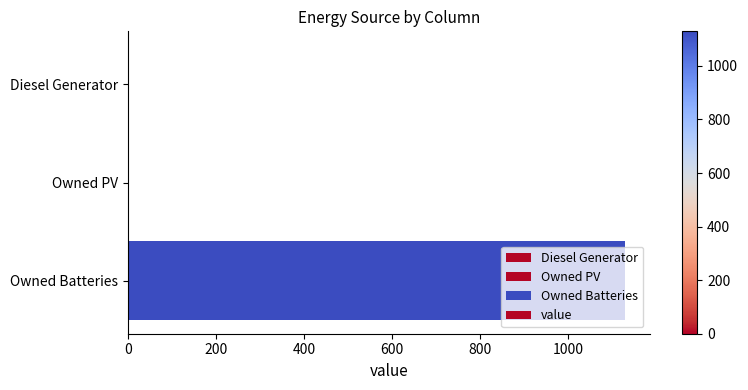

True or false: the data shows 548 at Owned PV.

False